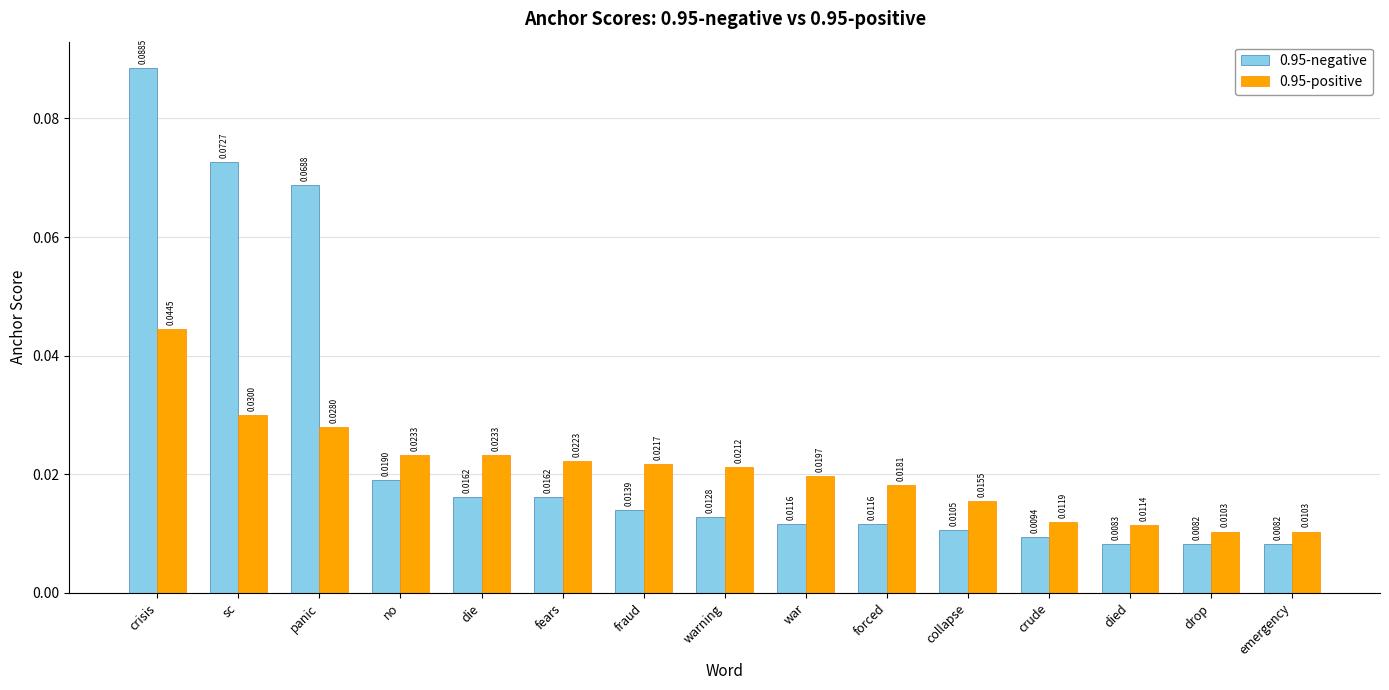

List the series in order of their overall mean, highest first.

0.95-negative, 0.95-positive